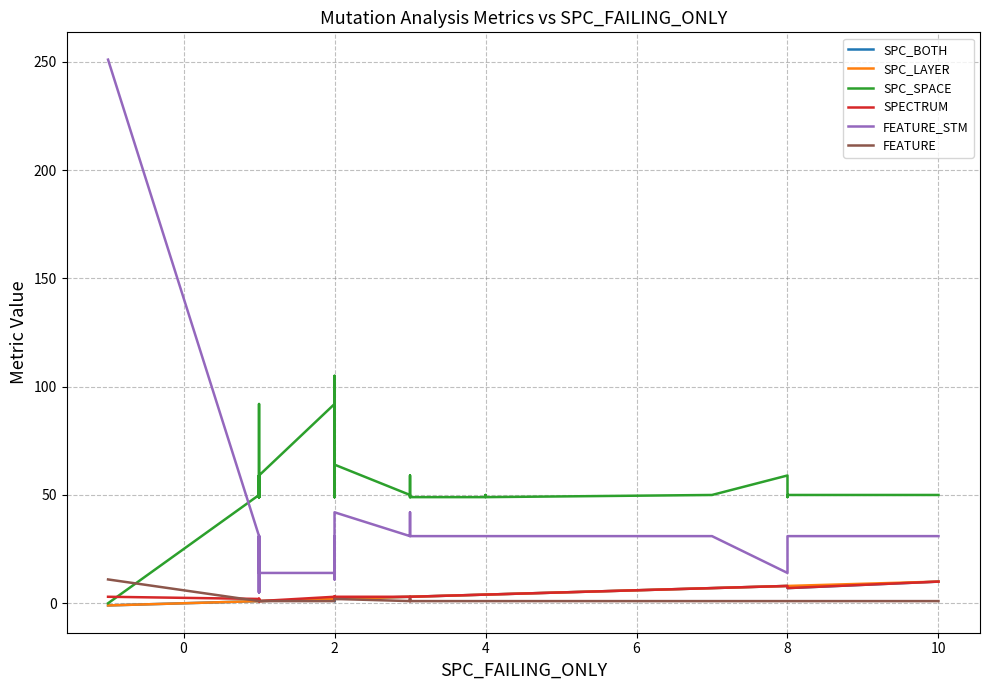

How many lines are shown in the chart?

6